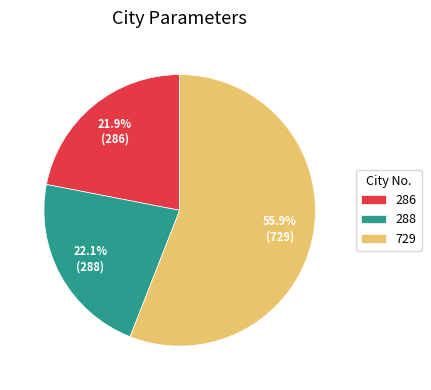

Does 729 account for over 50% of the chart?

Yes